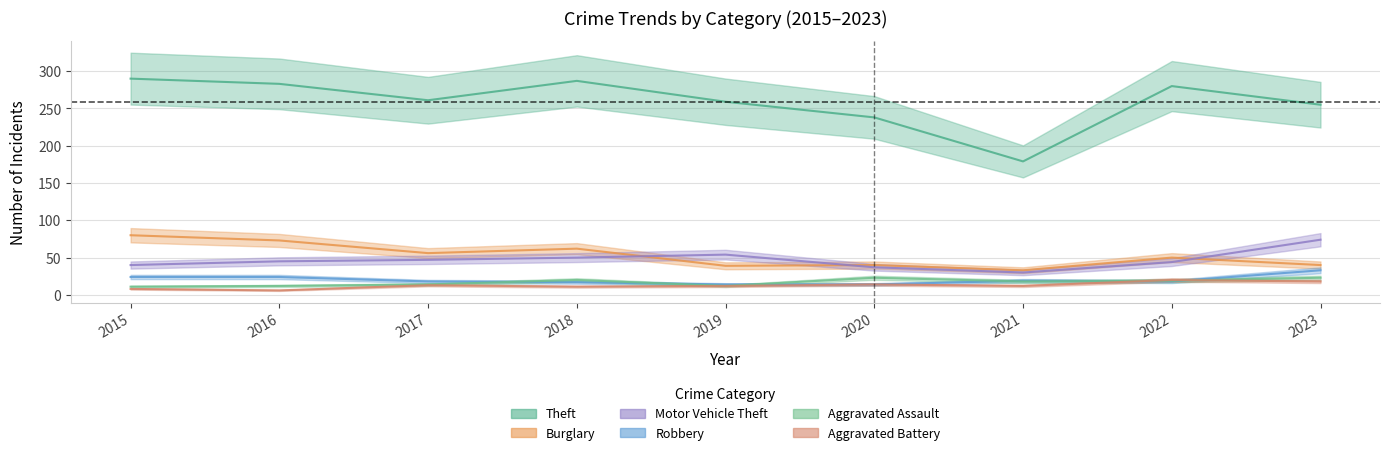

Which series has the largest total across all categories?

Theft